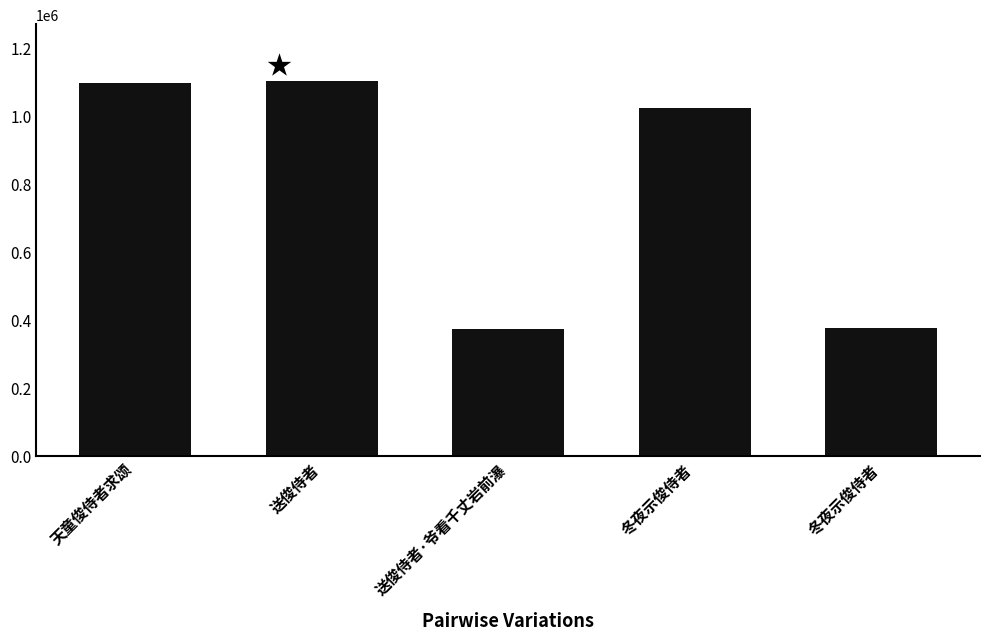

List the labels in order of value, smallest first.

送俊侍者·爷看千丈岩前瀑, 冬夜示俊侍者, 冬夜示俊侍者, 天童俊侍者求颂, 送俊侍者